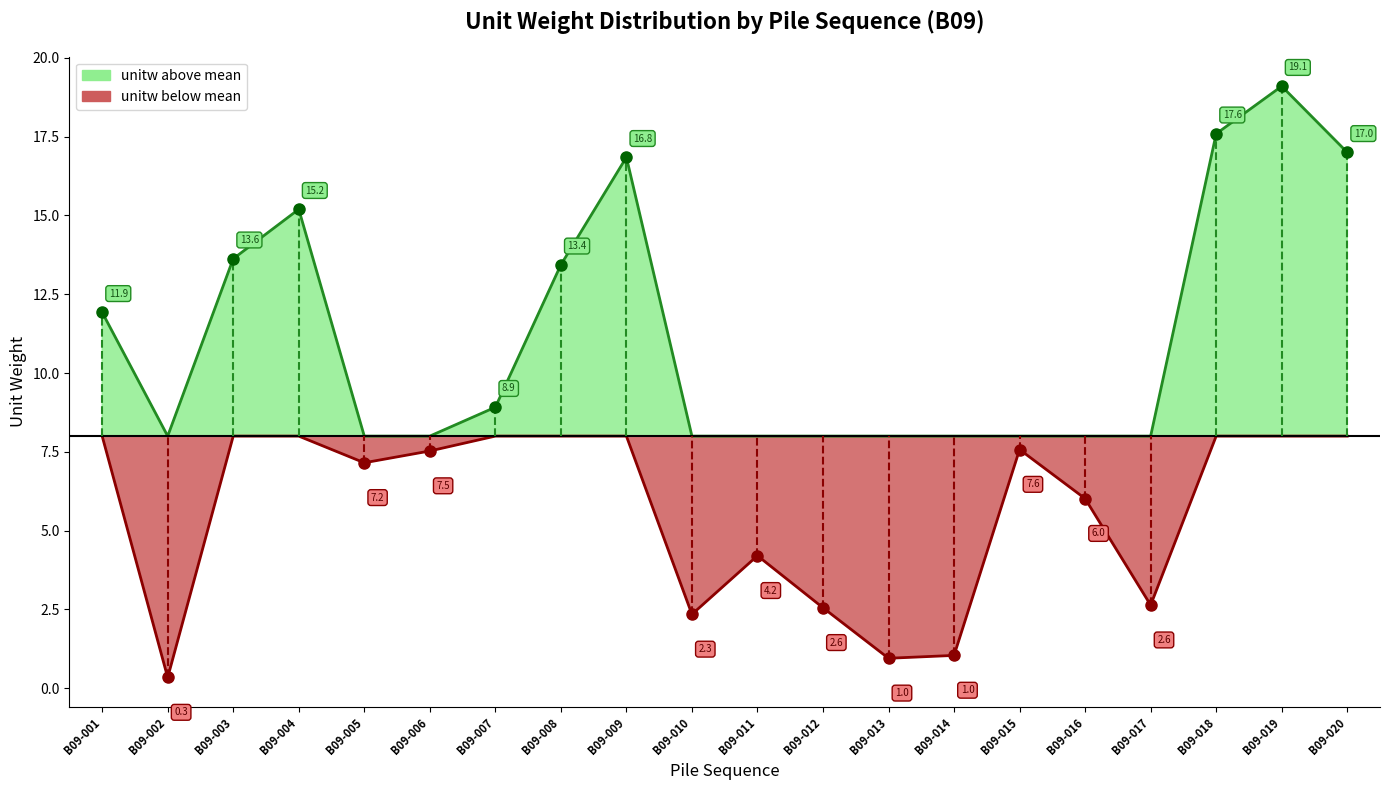

What is the total value across all series at B09-009?

16.8